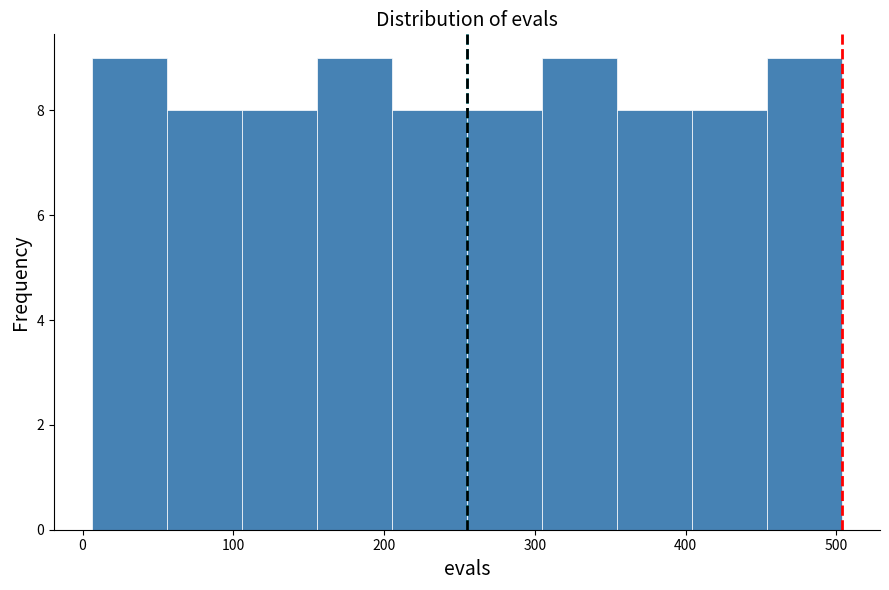

Reading left to right, list every bar in this chart as the range it spans on the x-axis followed by its height. Neither the bar edges nor the heights are printed on the chart, so give them approximately, as read against the axes.

10 to 60: 9
60 to 110: 8
110 to 160: 8
160 to 210: 9
210 to 260: 8
260 to 300: 8
300 to 350: 9
350 to 400: 8
400 to 450: 8
450 to 500: 9